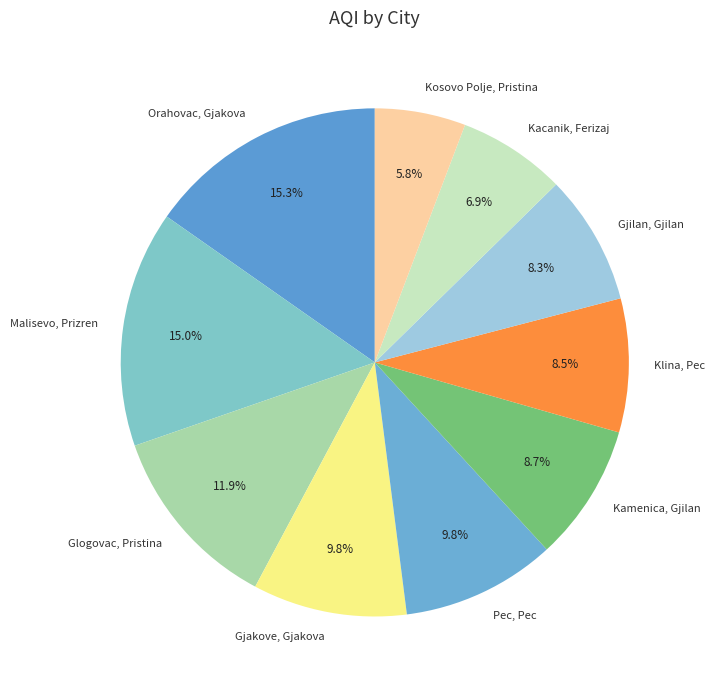

Which category has the smallest portion of the pie?

Kosovo Polje, Pristina